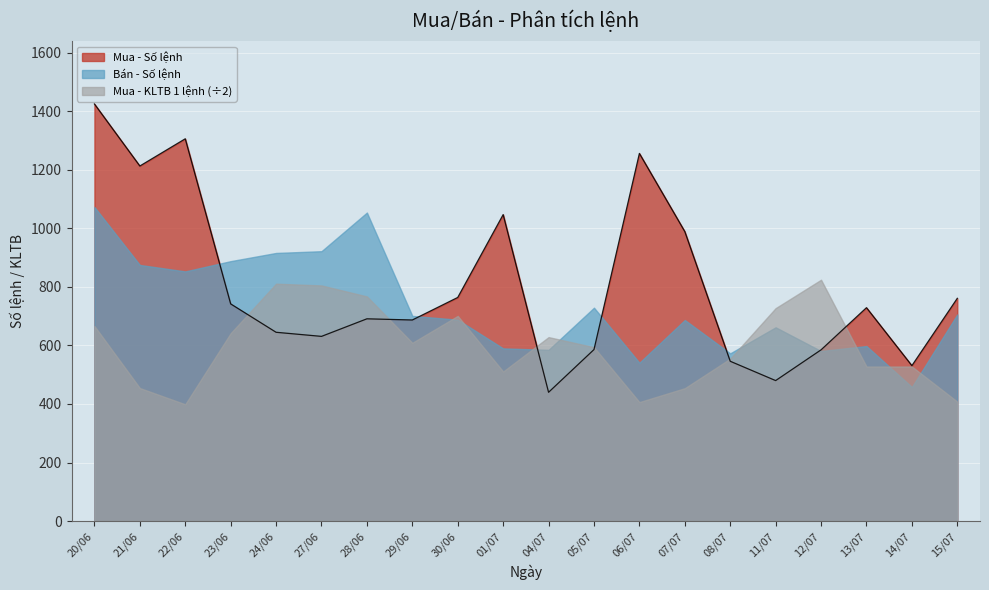

Which category has the highest value in the Mua - Số lệnh series?

20/06